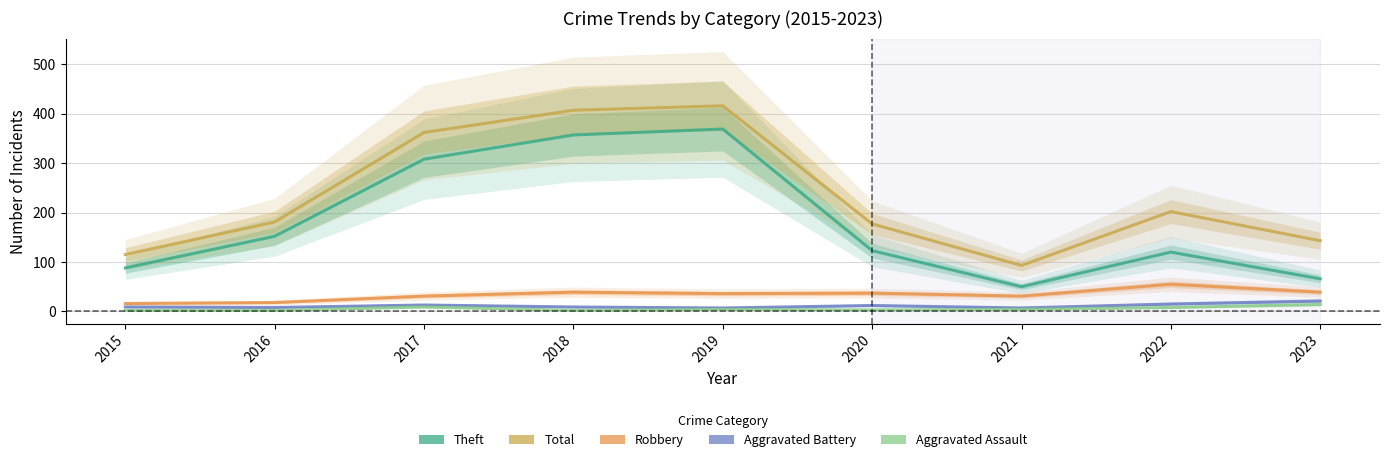

How many data points does each series have?

9